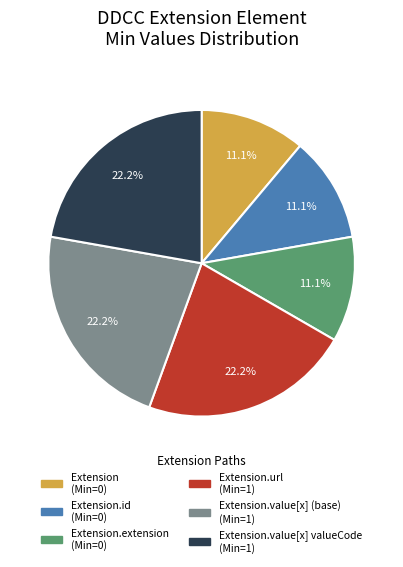

Count the number of slices in the pie.

6